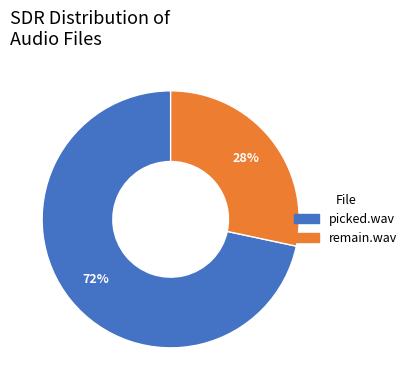

Is the sum of remain.wav and picked.wav greater than half?

Yes